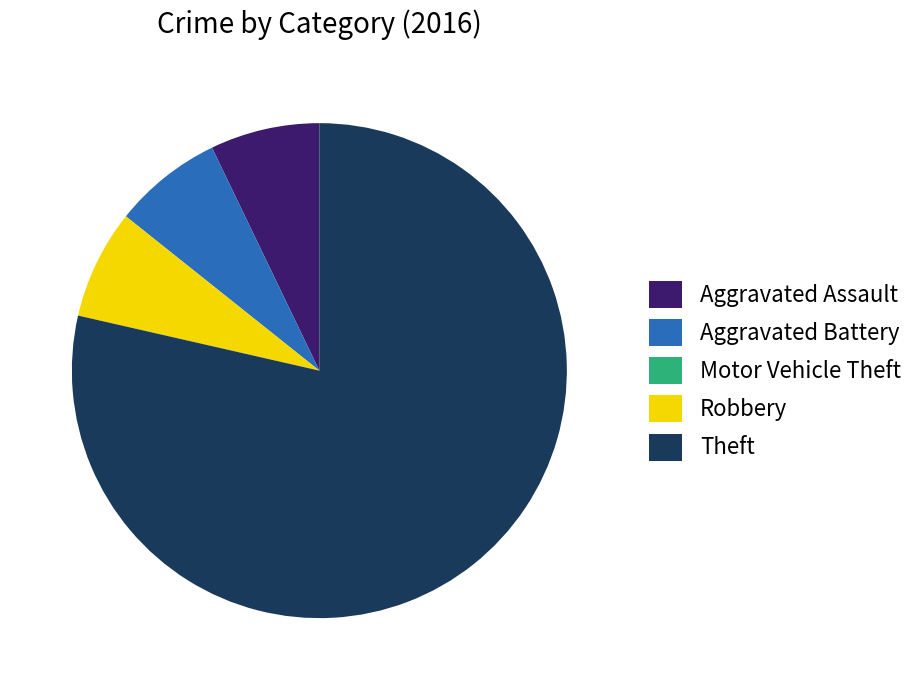

The Theft slice represents 79% of the pie. True or false?

True